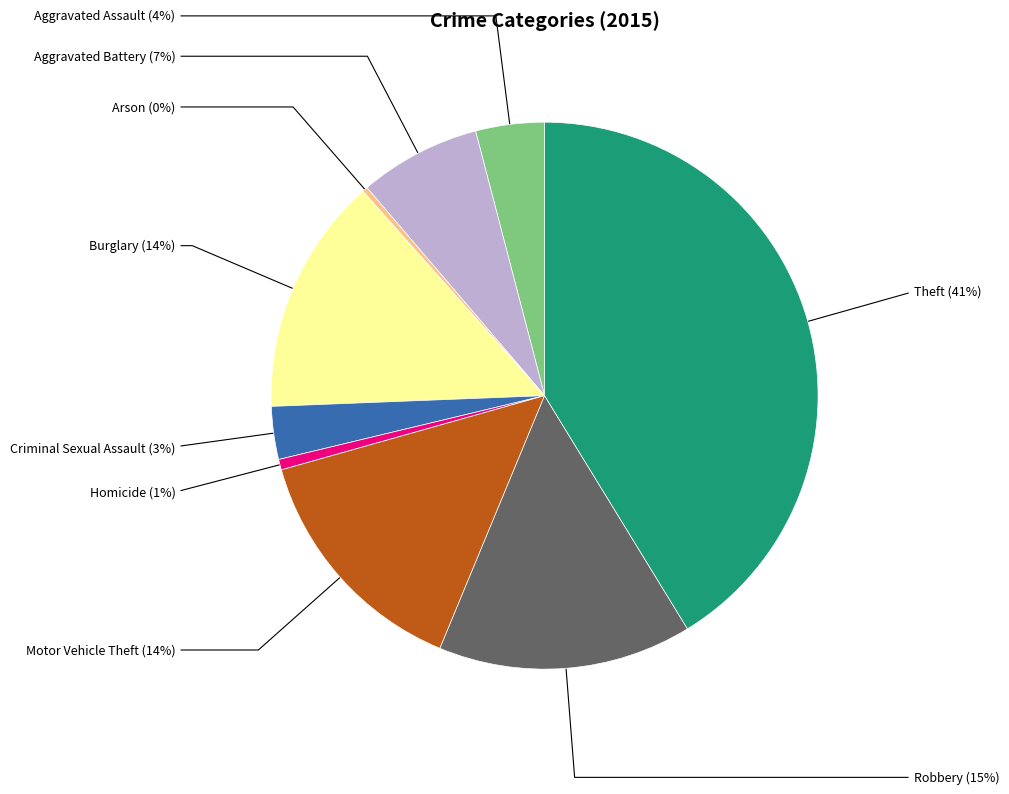

Which slice is the largest?

Theft